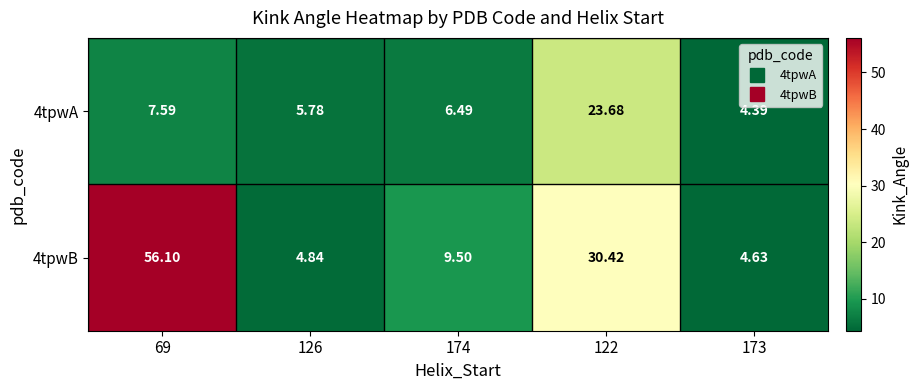

How many categories are shown in the chart?

5